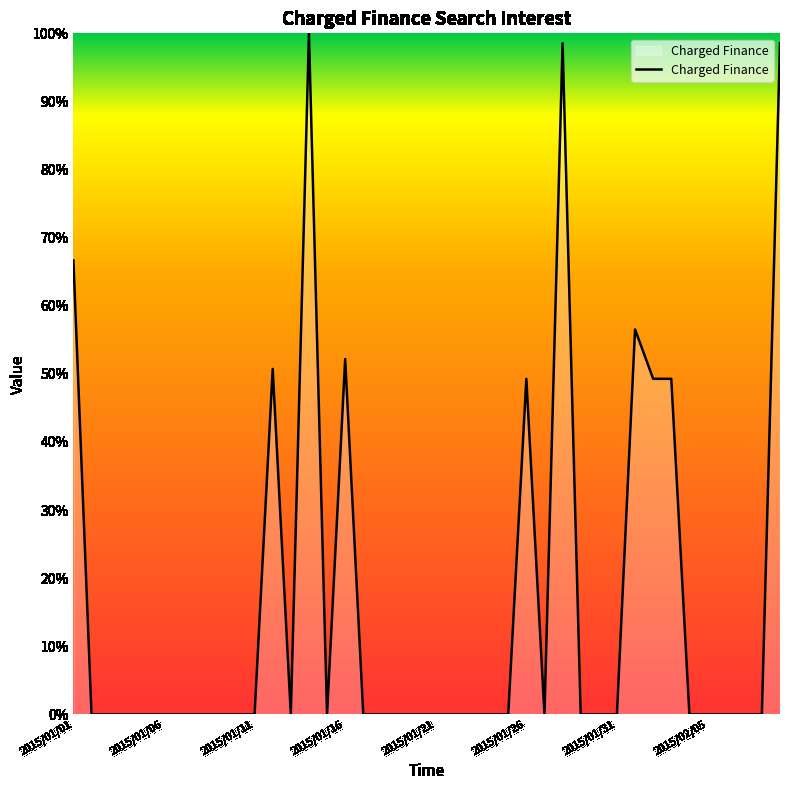

Does the chart display data point markers on the line(s)?

No